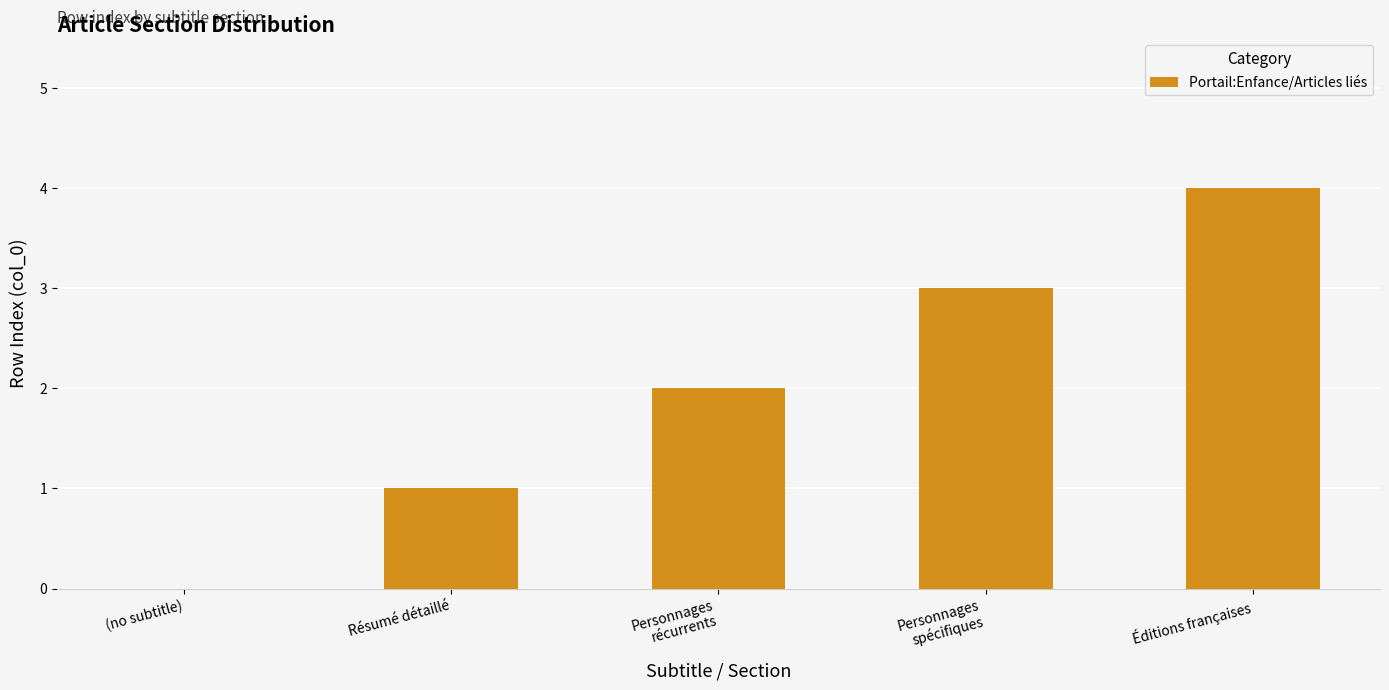

What is the sum of the values at Résumé détaillé and Personnages
récurrents?

3